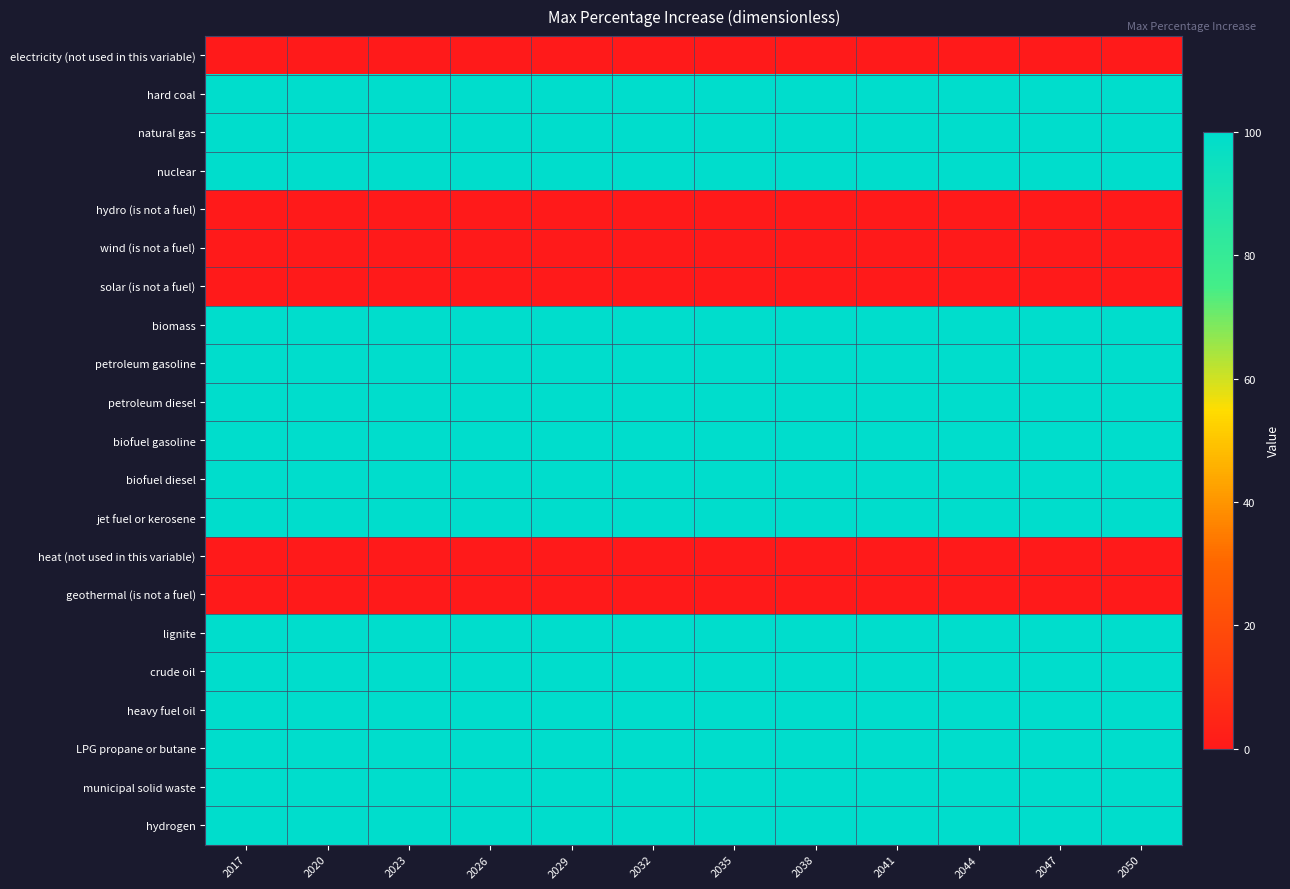

Reading left to right, what are all the values shown in this chart?

electricity (not used in this variable): 2017=0	2020=0	2023=0	2026=0	2029=0	2032=0	2035=0	2038=0	2041=0	2044=0	2047=0	2050=0
hard coal: 2017=100	2020=100	2023=100	2026=100	2029=100	2032=100	2035=100	2038=100	2041=100	2044=100	2047=100	2050=100
natural gas: 2017=100	2020=100	2023=100	2026=100	2029=100	2032=100	2035=100	2038=100	2041=100	2044=100	2047=100	2050=100
nuclear: 2017=100	2020=100	2023=100	2026=100	2029=100	2032=100	2035=100	2038=100	2041=100	2044=100	2047=100	2050=100
hydro (is not a fuel): 2017=0	2020=0	2023=0	2026=0	2029=0	2032=0	2035=0	2038=0	2041=0	2044=0	2047=0	2050=0
wind (is not a fuel): 2017=0	2020=0	2023=0	2026=0	2029=0	2032=0	2035=0	2038=0	2041=0	2044=0	2047=0	2050=0
solar (is not a fuel): 2017=0	2020=0	2023=0	2026=0	2029=0	2032=0	2035=0	2038=0	2041=0	2044=0	2047=0	2050=0
biomass: 2017=100	2020=100	2023=100	2026=100	2029=100	2032=100	2035=100	2038=100	2041=100	2044=100	2047=100	2050=100
petroleum gasoline: 2017=100	2020=100	2023=100	2026=100	2029=100	2032=100	2035=100	2038=100	2041=100	2044=100	2047=100	2050=100
petroleum diesel: 2017=100	2020=100	2023=100	2026=100	2029=100	2032=100	2035=100	2038=100	2041=100	2044=100	2047=100	2050=100
biofuel gasoline: 2017=100	2020=100	2023=100	2026=100	2029=100	2032=100	2035=100	2038=100	2041=100	2044=100	2047=100	2050=100
biofuel diesel: 2017=100	2020=100	2023=100	2026=100	2029=100	2032=100	2035=100	2038=100	2041=100	2044=100	2047=100	2050=100
jet fuel or kerosene: 2017=100	2020=100	2023=100	2026=100	2029=100	2032=100	2035=100	2038=100	2041=100	2044=100	2047=100	2050=100
heat (not used in this variable): 2017=0	2020=0	2023=0	2026=0	2029=0	2032=0	2035=0	2038=0	2041=0	2044=0	2047=0	2050=0
geothermal (is not a fuel): 2017=0	2020=0	2023=0	2026=0	2029=0	2032=0	2035=0	2038=0	2041=0	2044=0	2047=0	2050=0
lignite: 2017=100	2020=100	2023=100	2026=100	2029=100	2032=100	2035=100	2038=100	2041=100	2044=100	2047=100	2050=100
crude oil: 2017=100	2020=100	2023=100	2026=100	2029=100	2032=100	2035=100	2038=100	2041=100	2044=100	2047=100	2050=100
heavy fuel oil: 2017=100	2020=100	2023=100	2026=100	2029=100	2032=100	2035=100	2038=100	2041=100	2044=100	2047=100	2050=100
LPG propane or butane: 2017=100	2020=100	2023=100	2026=100	2029=100	2032=100	2035=100	2038=100	2041=100	2044=100	2047=100	2050=100
municipal solid waste: 2017=100	2020=100	2023=100	2026=100	2029=100	2032=100	2035=100	2038=100	2041=100	2044=100	2047=100	2050=100
hydrogen: 2017=100	2020=100	2023=100	2026=100	2029=100	2032=100	2035=100	2038=100	2041=100	2044=100	2047=100	2050=100